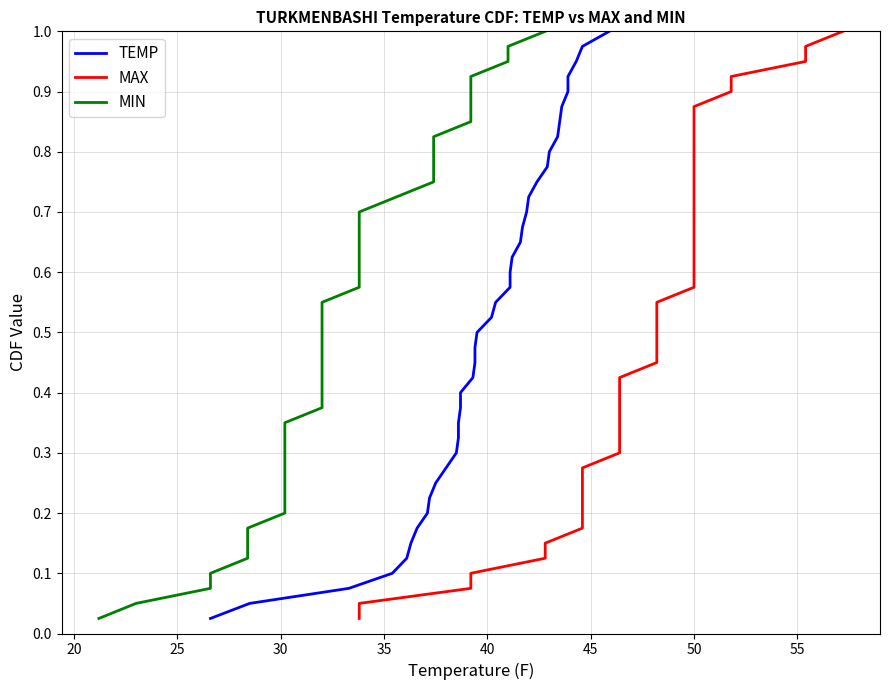

What is the value of the MAX point at the 3rd from the left?

0.1